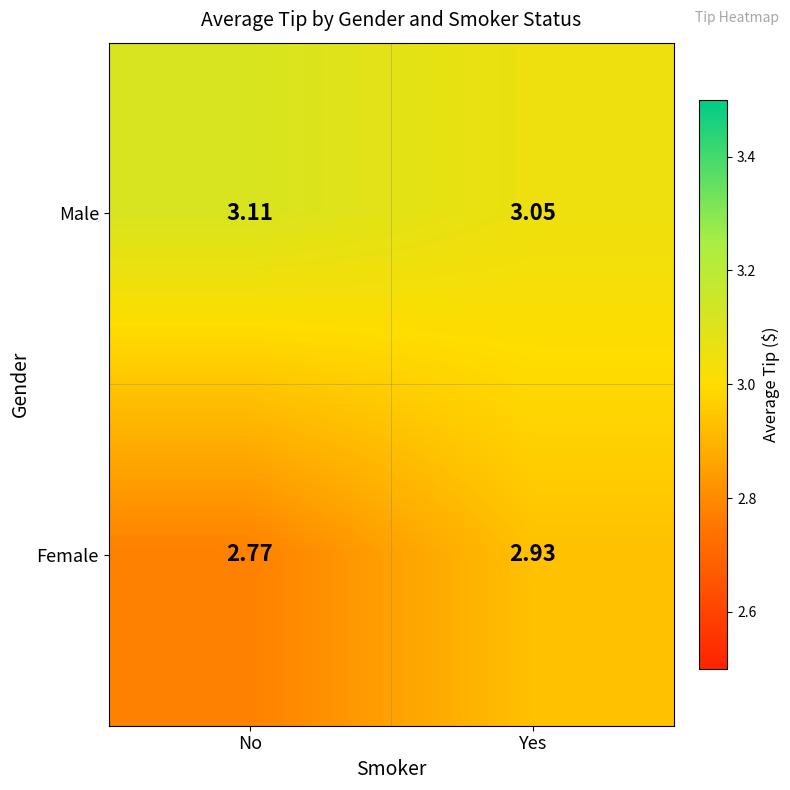

Count the number of data series in this chart.

2